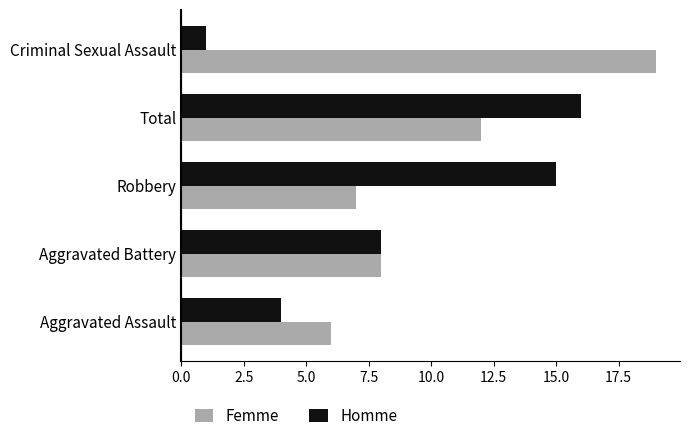

What is the total value across all series at Criminal Sexual Assault?

20